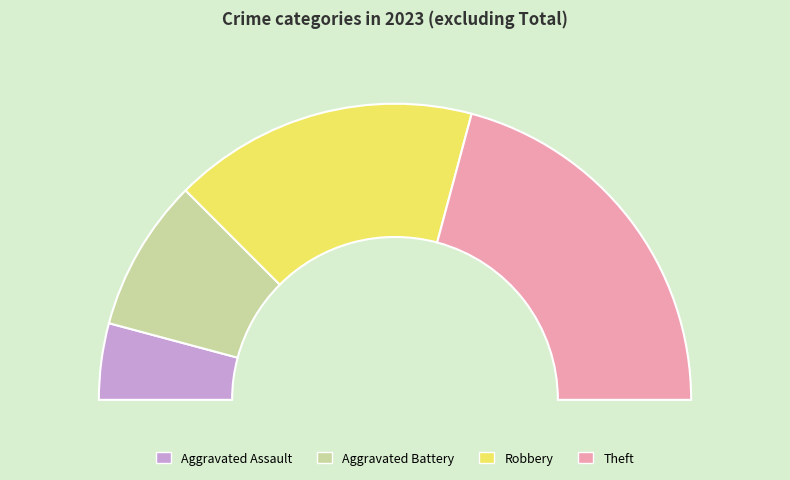

How many slices are in this pie chart?

4